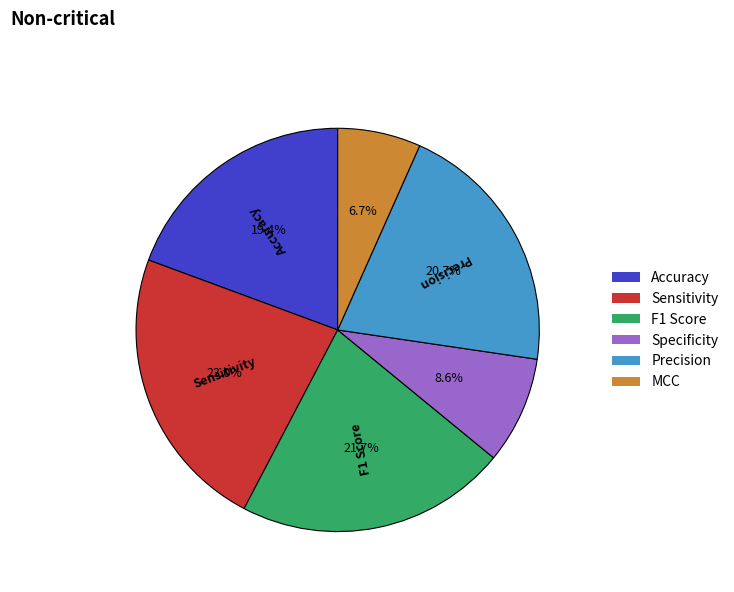

To the nearest percent, what is the difference between the largest and smallest slice percentages?

16%